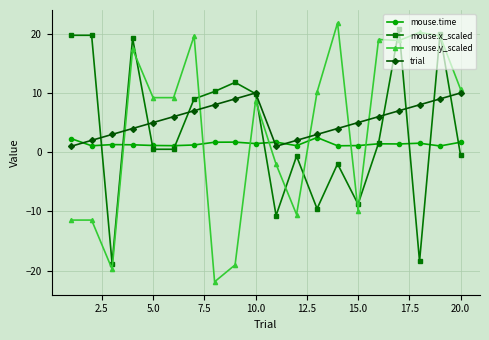

True or false: trial and mouse.time intersect in this chart.

True